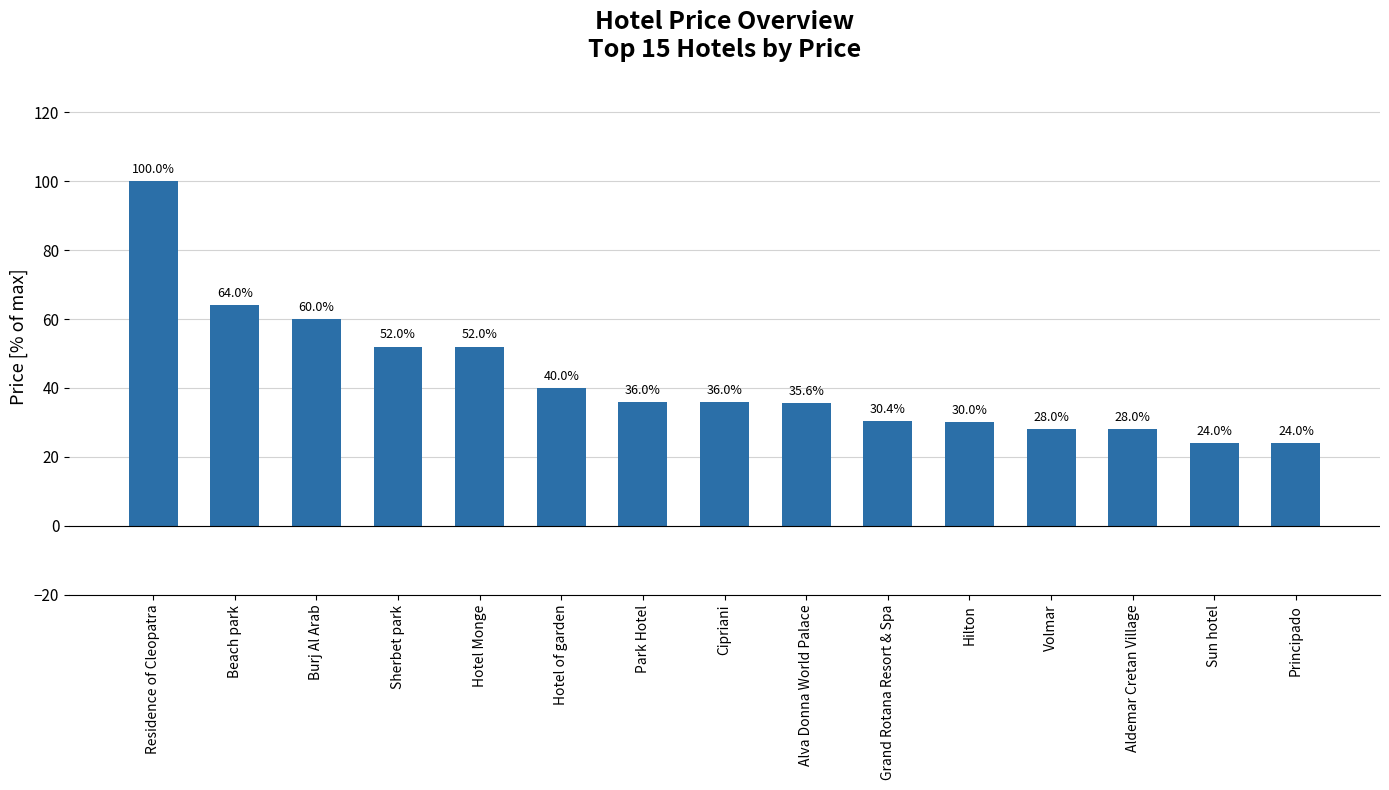

The chart shows a value of 30.4 at Grand Rotana Resort & Spa. True or false?

True